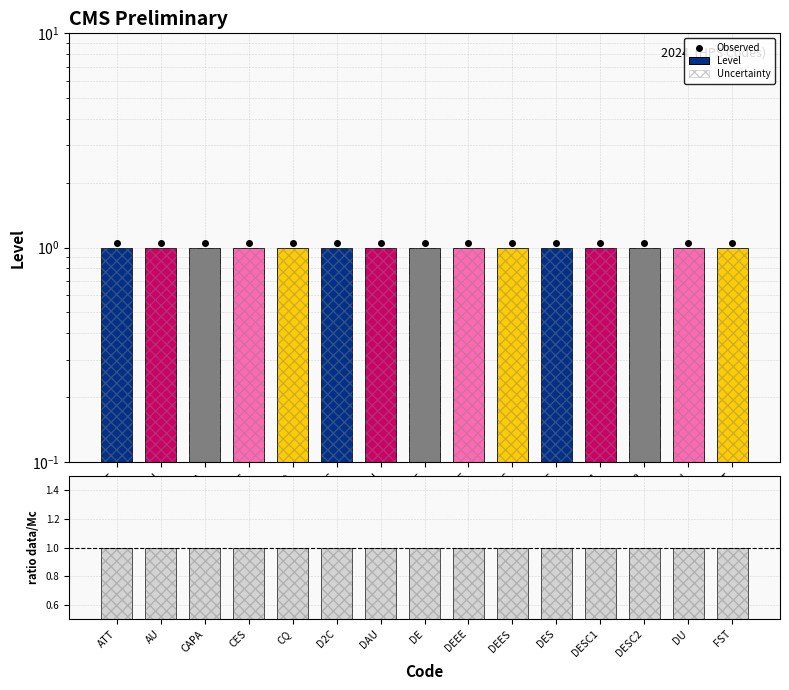

How many groups of bars are there?

15